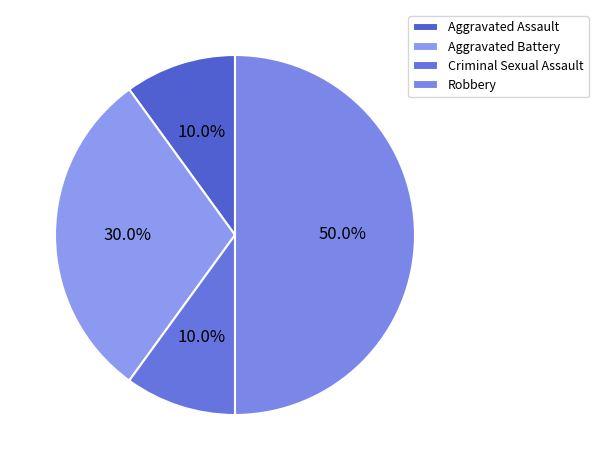

To the nearest percent, what is the average slice percentage?

25%